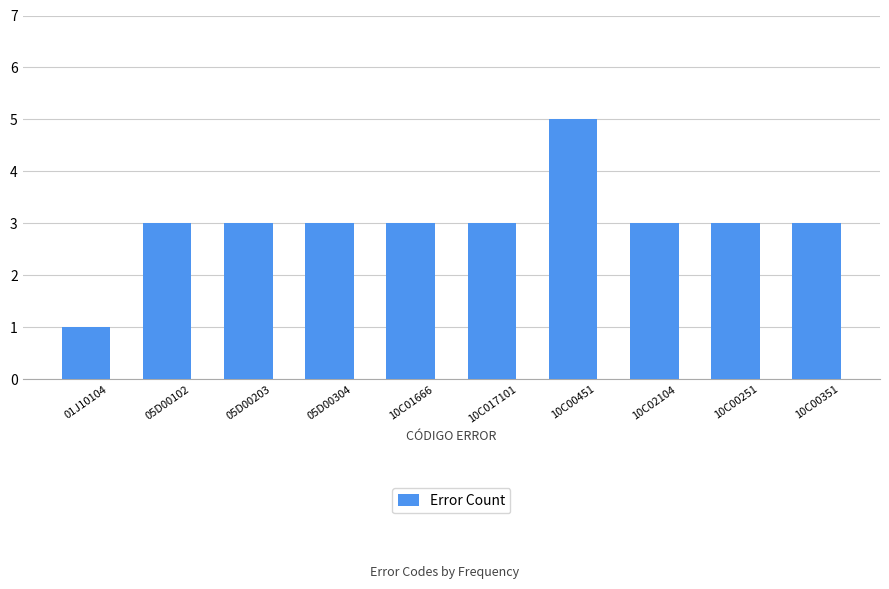

What position from the left is 10C00351?

10